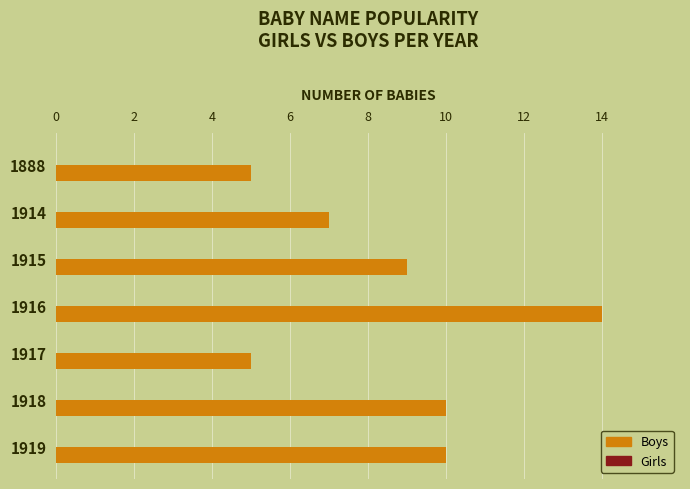

Is it true that the value at 1917 is 5?

True